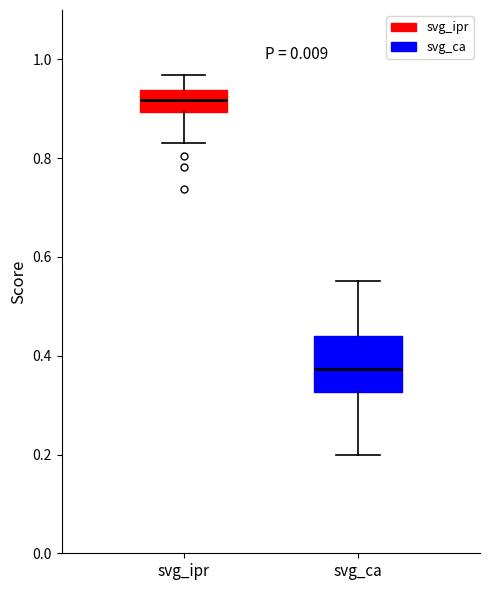

Reading left to right, read every box against the y-axis: the position of its median line, the range the box covers, and the ends of its whiskers. The values are not printed on the chart, so give them approximately, as read against the axis.

svg_ipr: median 0.92, box 0.90 to 0.94, whiskers 0.84 to 0.96
svg_ca: median 0.38, box 0.32 to 0.44, whiskers 0.20 to 0.56